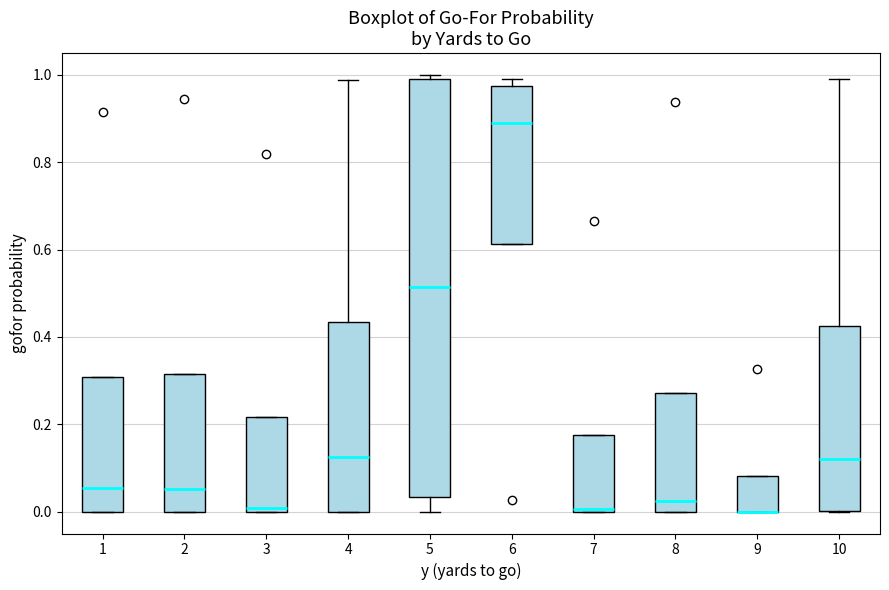

Reading left to right, read every box against the y-axis: the position of its median line, the range the box covers, and the ends of its whiskers. The values are not printed on the chart, so give them approximately, as read against the axis.

1: median 0.06, box 0.00 to 0.30, whiskers 0.00 to 0.30
2: median 0.06, box 0.00 to 0.32, whiskers 0.00 to 0.32
3: median 0.00 (just above the box's lower edge), box 0.00 to 0.22, whiskers 0.00 to 0.22
4: median 0.12, box 0.00 to 0.44, whiskers 0.00 to 0.98
5: median 0.52, box 0.04 to 1.00, whiskers 0.00 to 1.00 (just above the box's upper edge)
6: median 0.88, box 0.62 to 0.98, whiskers 0.62 to 1.00
7: median 0.00 (just above the box's lower edge), box 0.00 to 0.18, whiskers 0.00 to 0.18
8: median 0.02, box 0.00 to 0.28, whiskers 0.00 to 0.28
9: median 0.00 (drawn on the box's lower edge), box 0.00 to 0.08, whiskers 0.00 to 0.08
10: median 0.12, box 0.00 to 0.42, whiskers 0.00 to 1.00